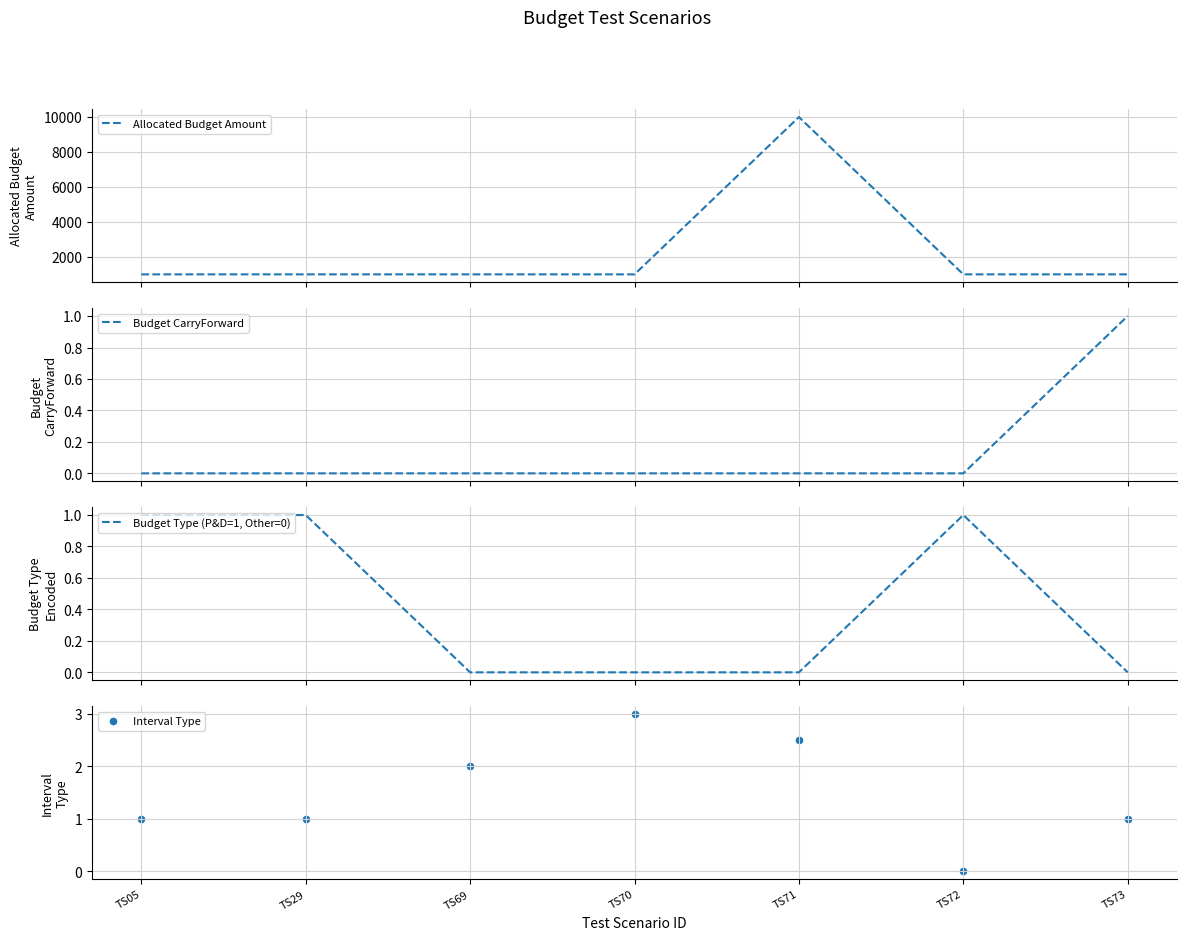

Is the value of Allocated Budget Amount at TS72 greater than the value of Budget CarryForward at TS70?

Yes